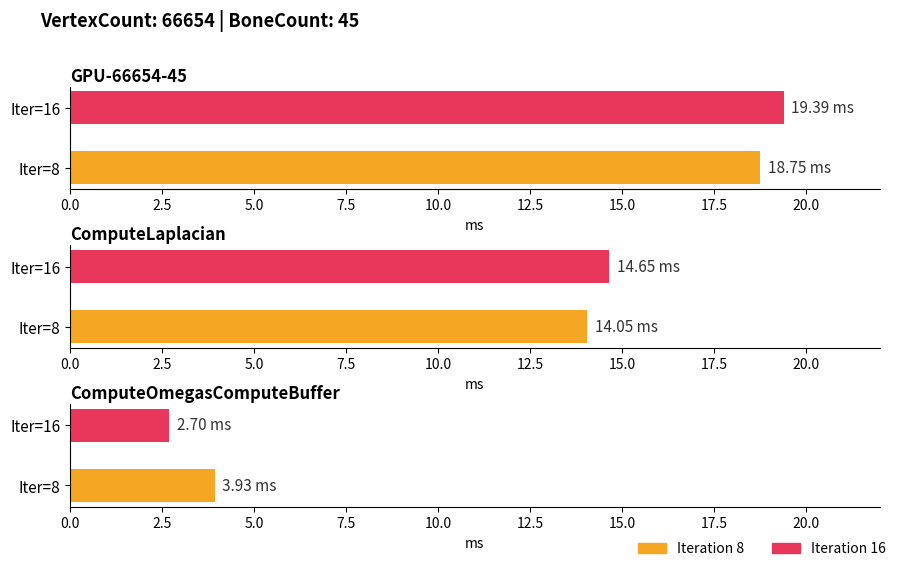

Is it true that ComputeOmegasComputeBuffer equals 4.1 at Iter=16?

False